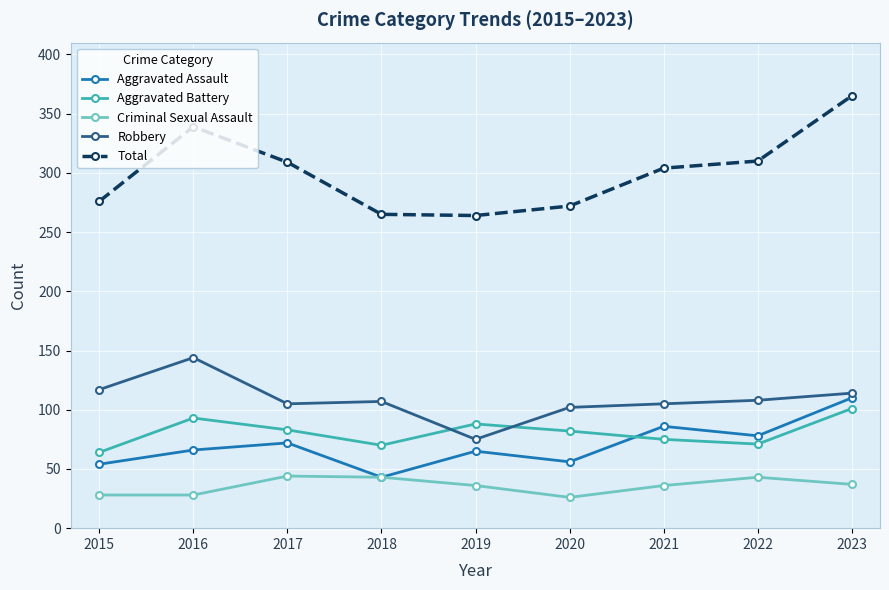

True or false: Robbery and Aggravated Assault intersect in this chart.

False